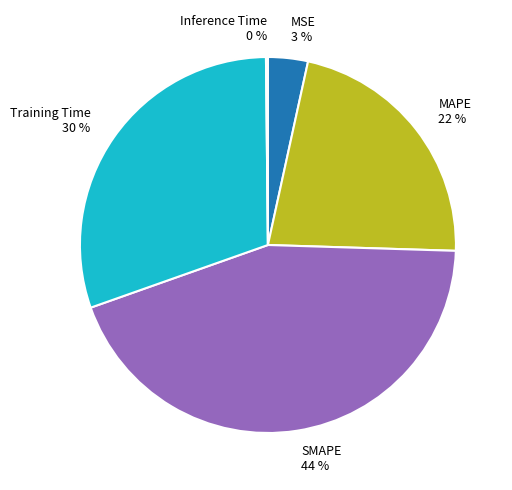

Between Training Time and MAPE, which is larger?

Training Time